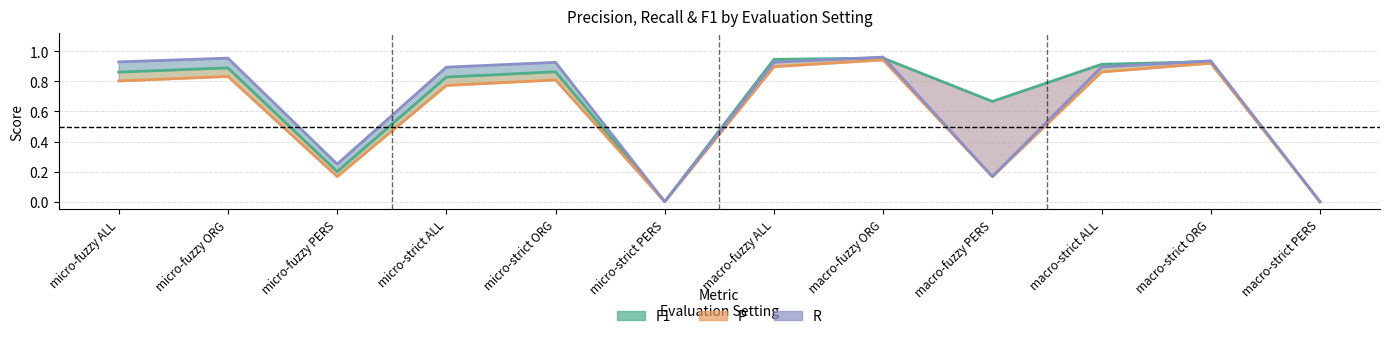

How many interior local peaks does the P series have?

4